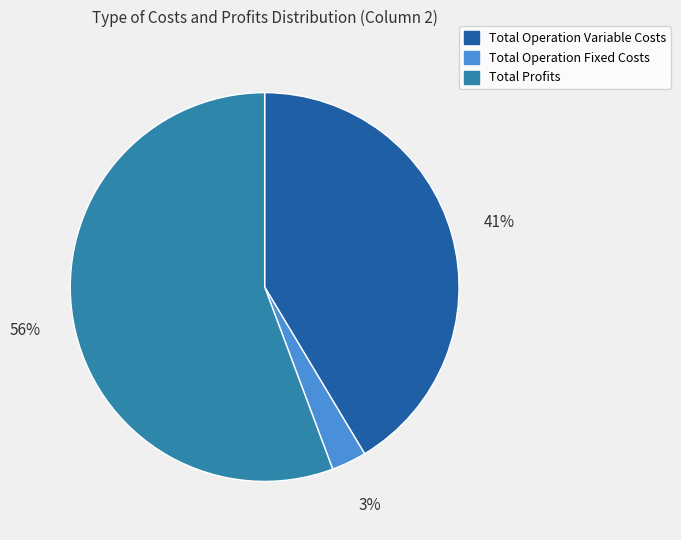

To the nearest percent, what is the difference between the largest and smallest slice percentages?

53%